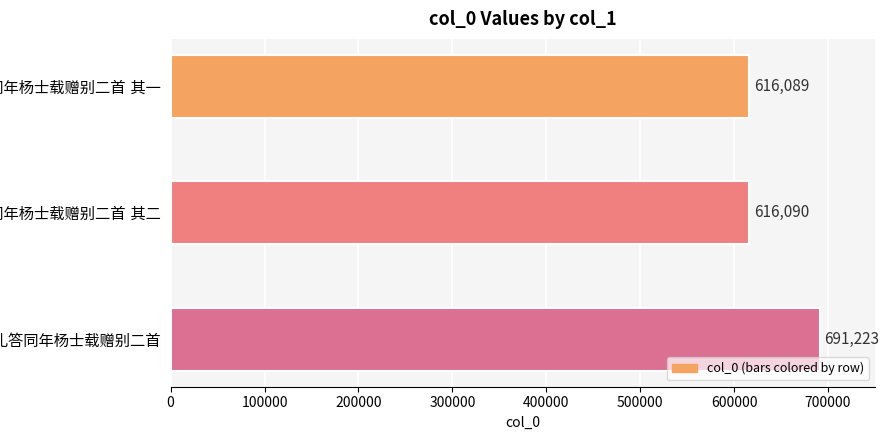

What is the greatest value displayed?

691223